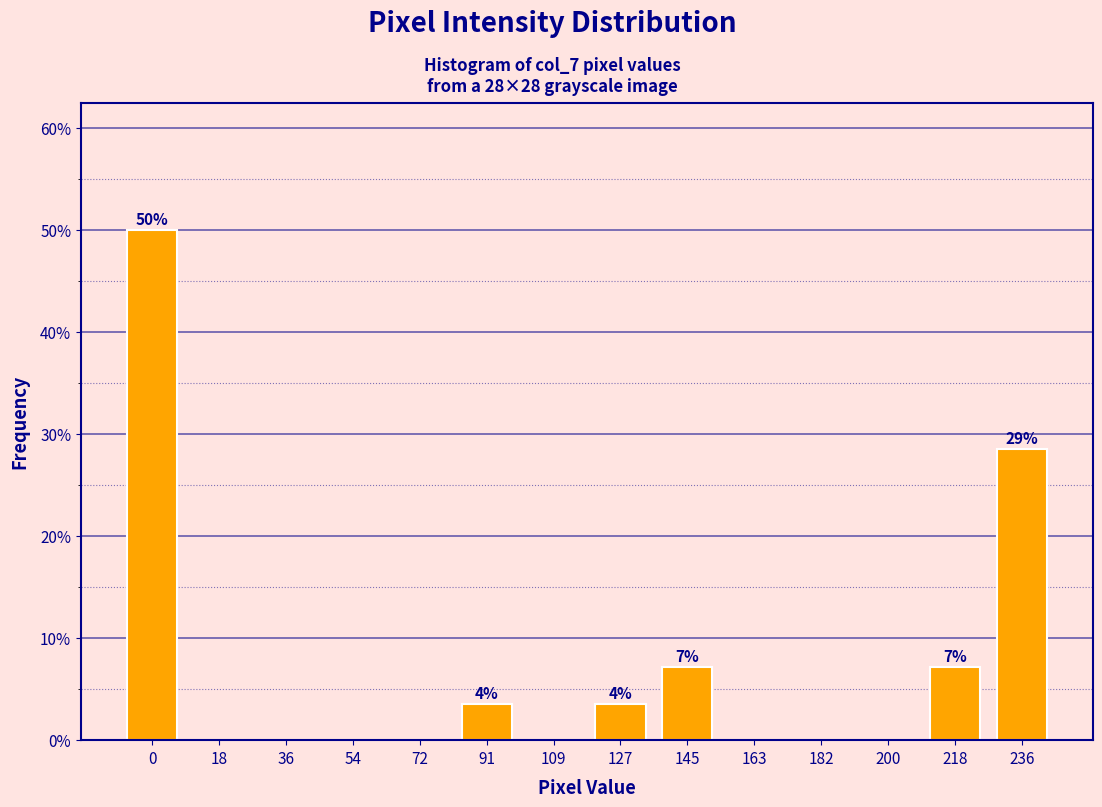

Reading left to right, what are all the values shown in this chart?

0=50.0	18=0.0	36=0.0	54=0.0	72=0.0	91=3.6	109=0.0	127=3.6	145=7.1	163=0.0	182=0.0	200=0.0	218=7.1	236=28.6